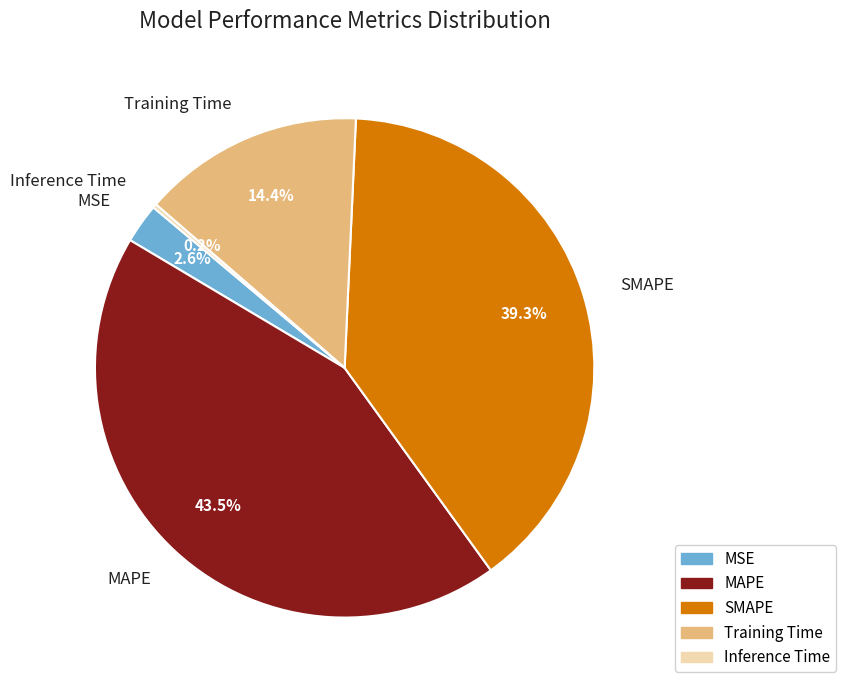

To the nearest percent, what percentage of the pie is SMAPE?

39%